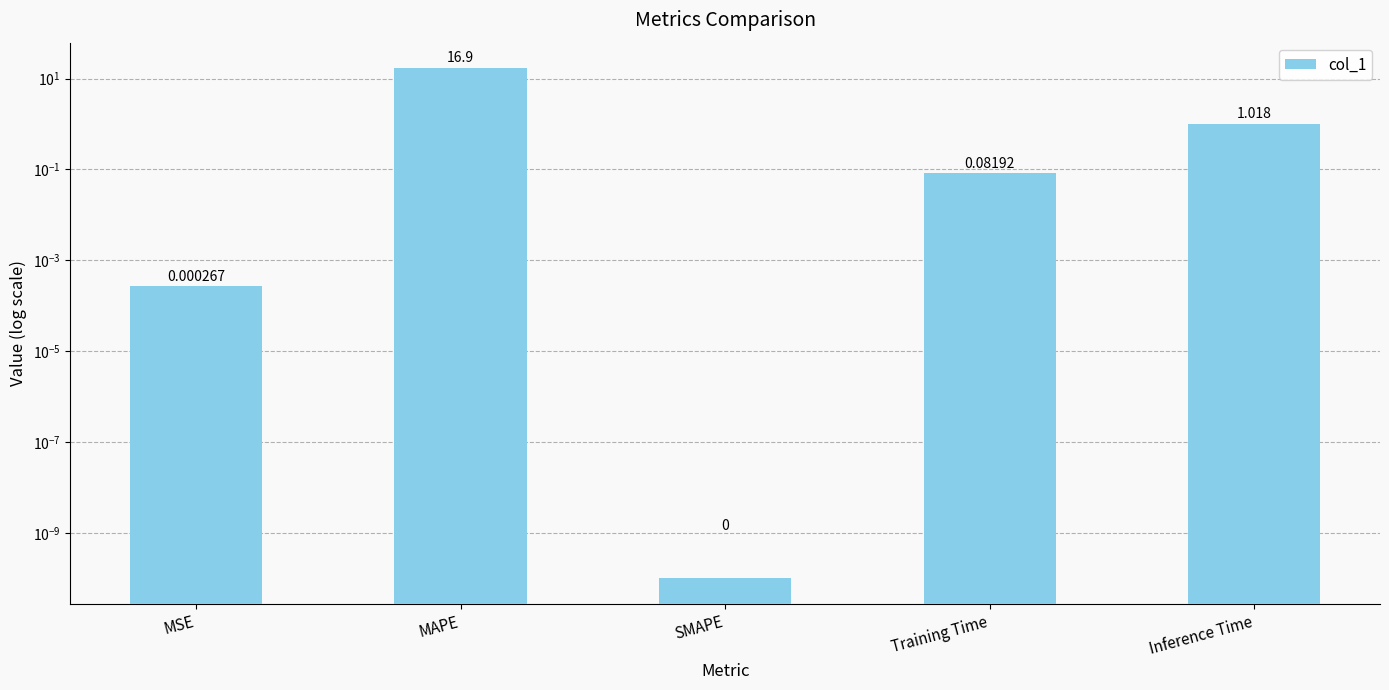

What is the value of the 5th bar from the left?

1.0